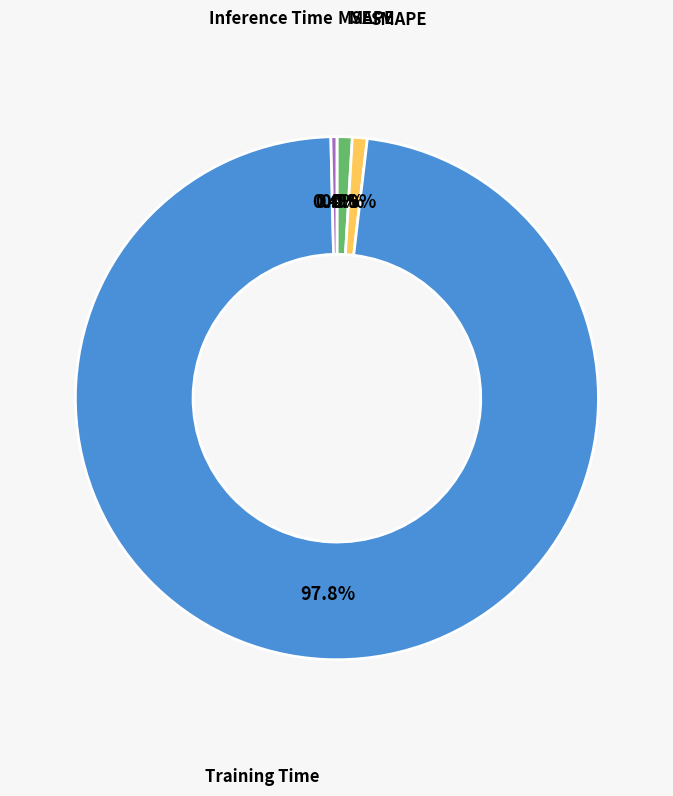

To the nearest percent, what is the difference between the largest and smallest slice percentages?

98%